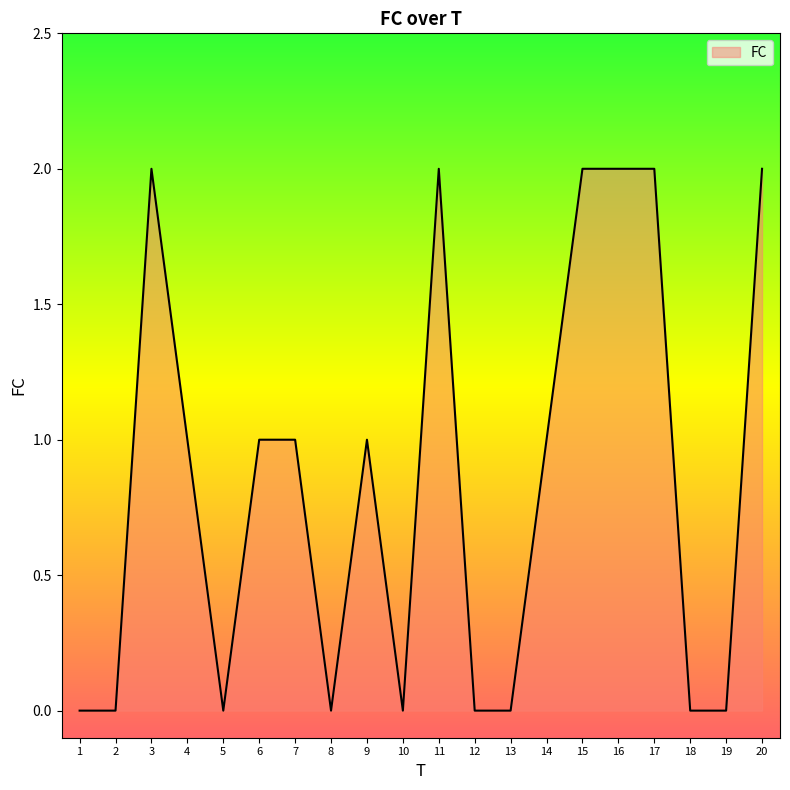

How many lines are shown in the chart?

1